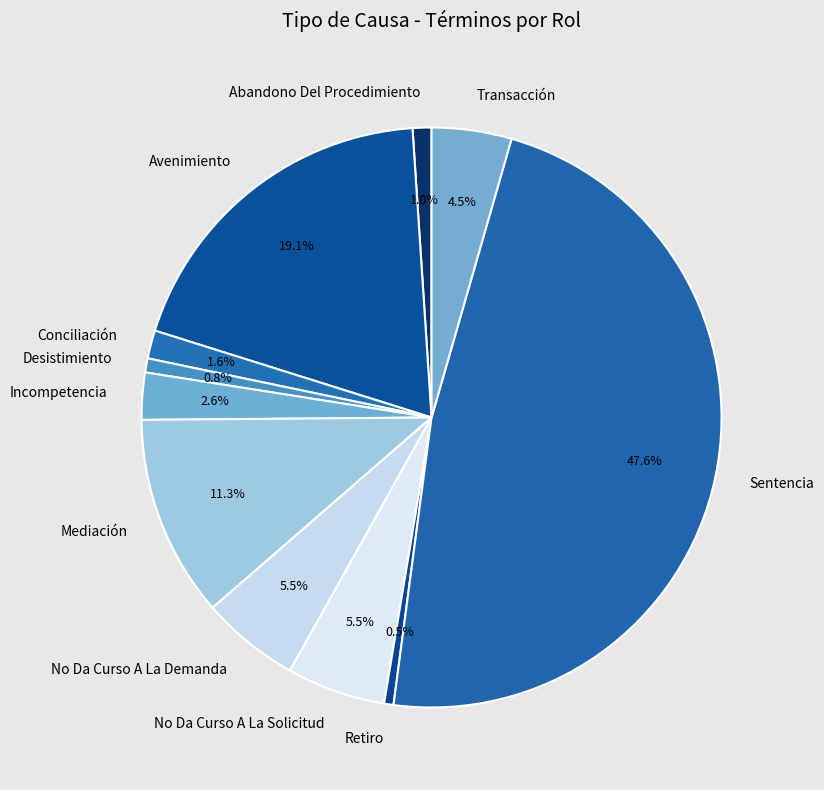

What percentage is NOT represented by Retiro?

99.5%